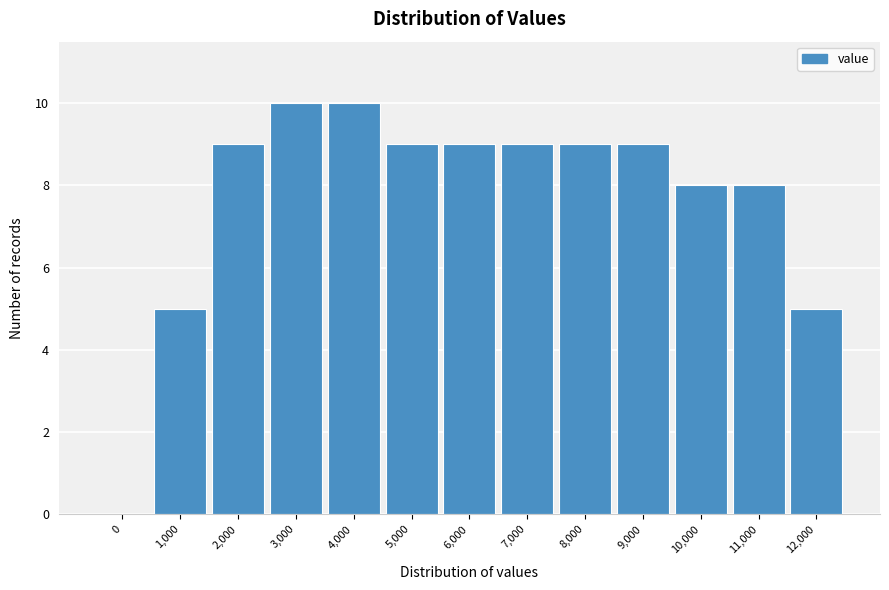

Is it true that the value at 2,000 is 14?

False